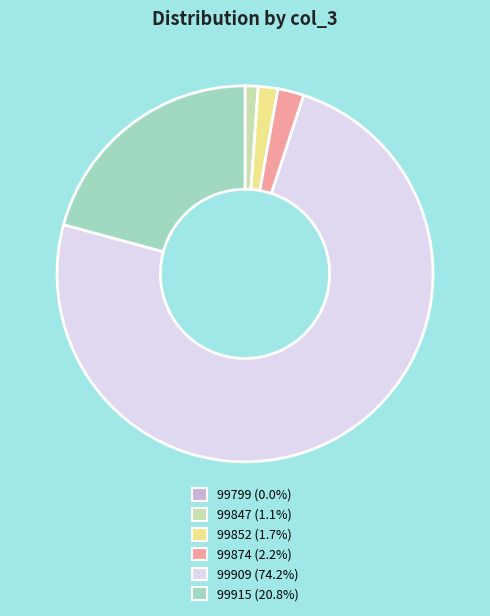

Combined, do 99909 and 99852 account for over 50%?

Yes